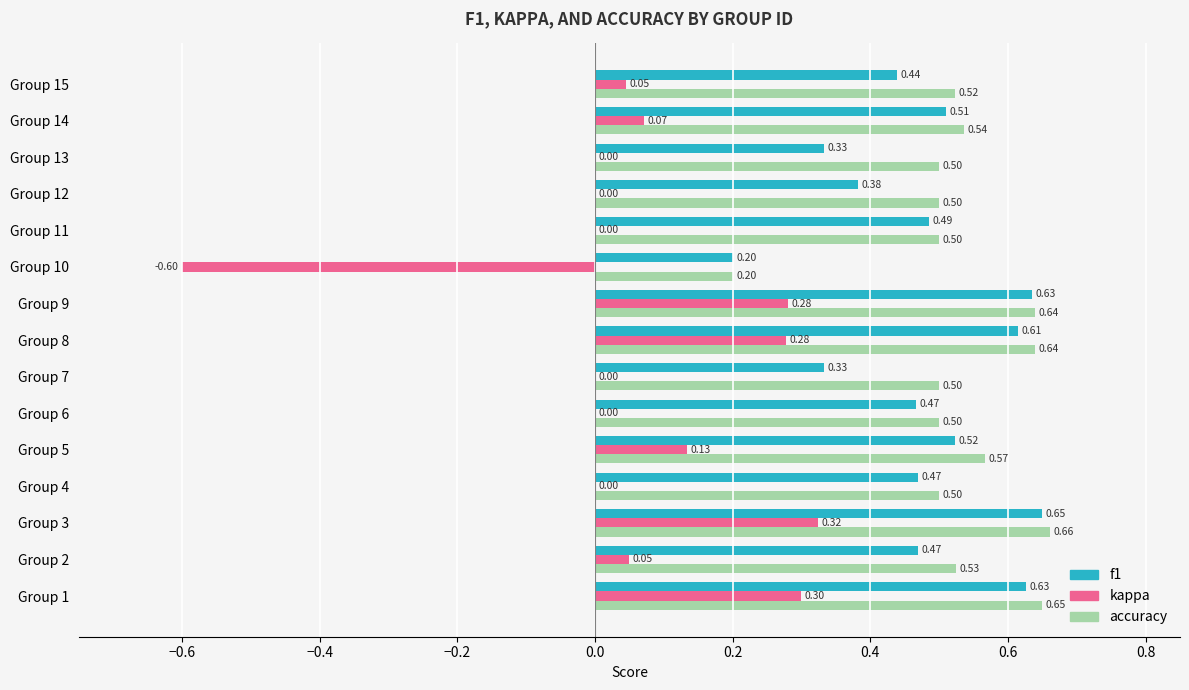

Which series changed the most between Group 10 and Group 14?

kappa